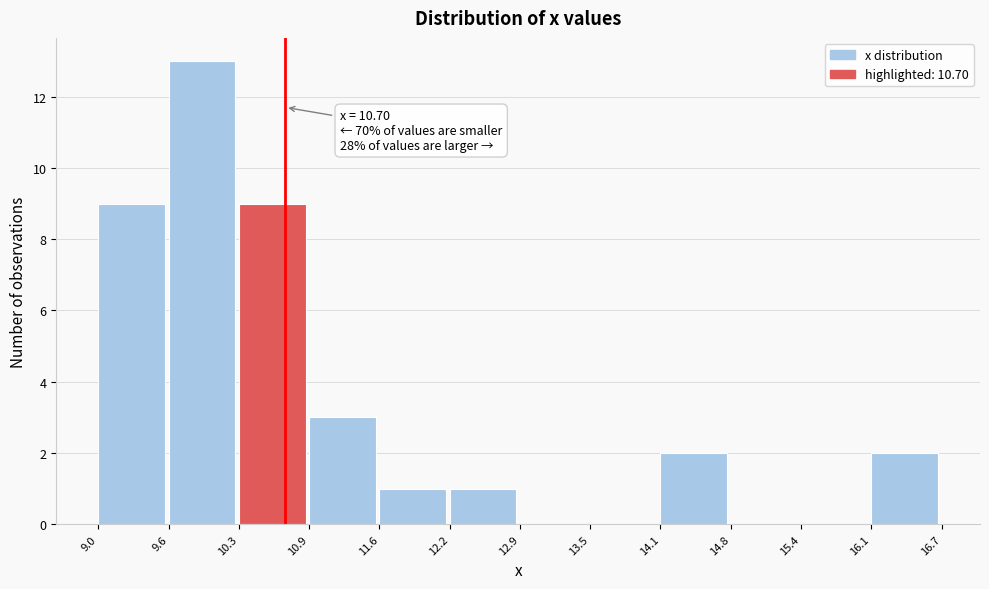

Which range on the x-axis has the tallest bar?

9.6 to 10.3